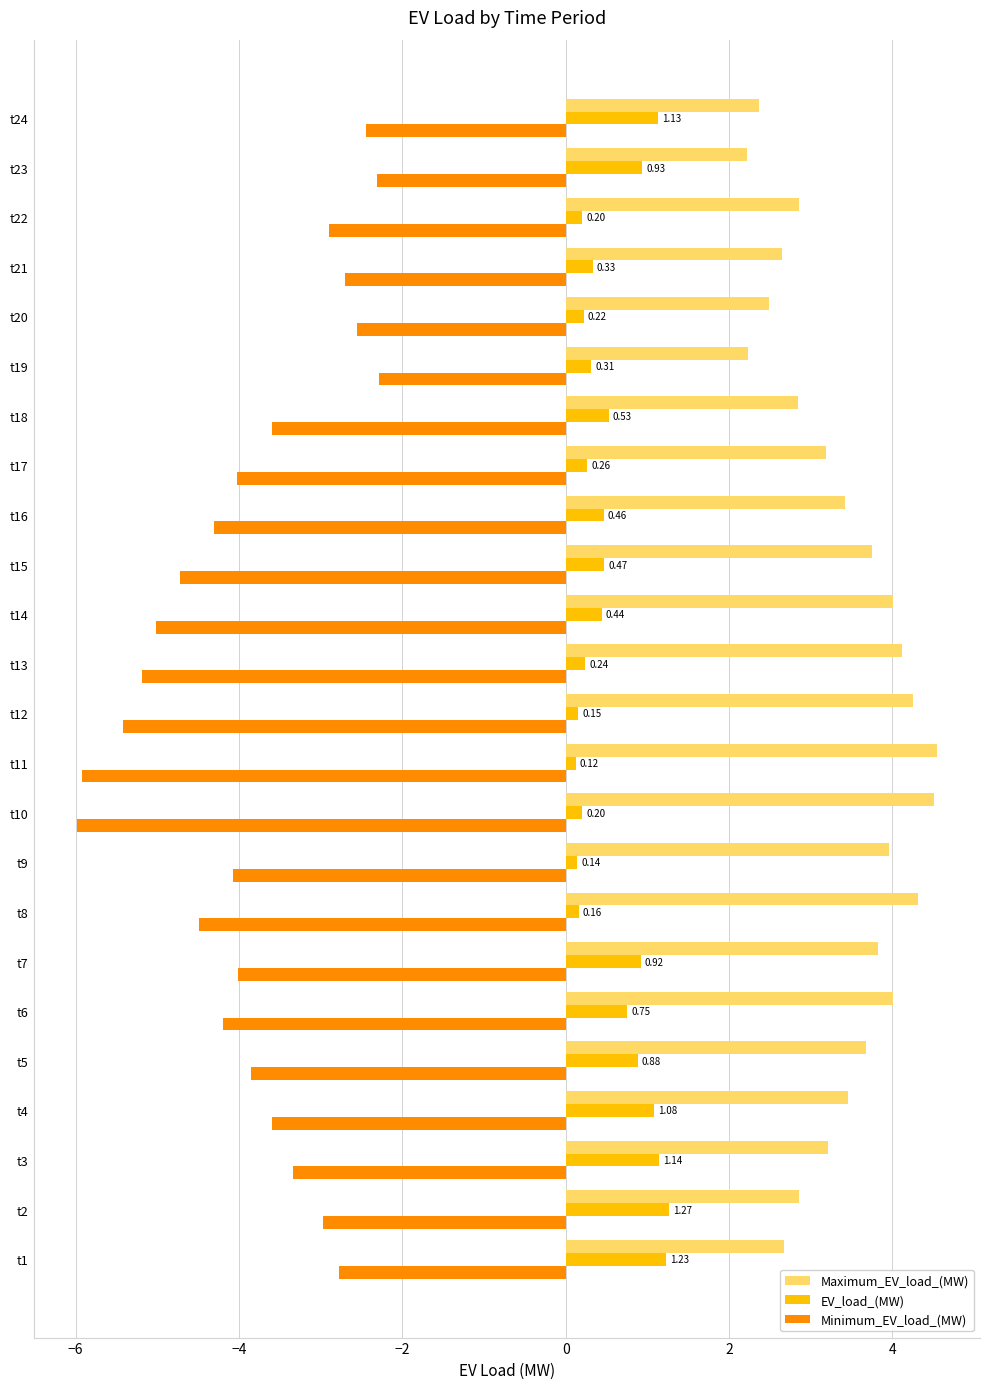

Which series has the widest spread of values?

Minimum_EV_load_(MW)